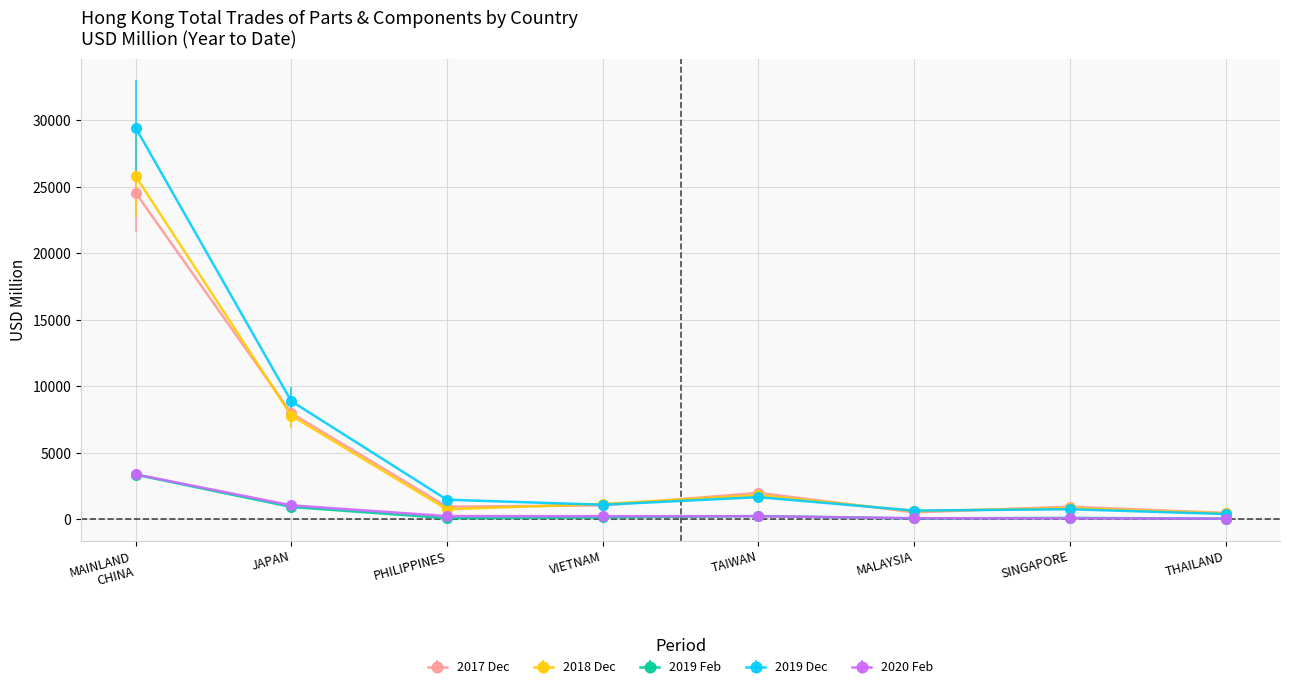

Does the chart display data point markers on the line(s)?

Yes